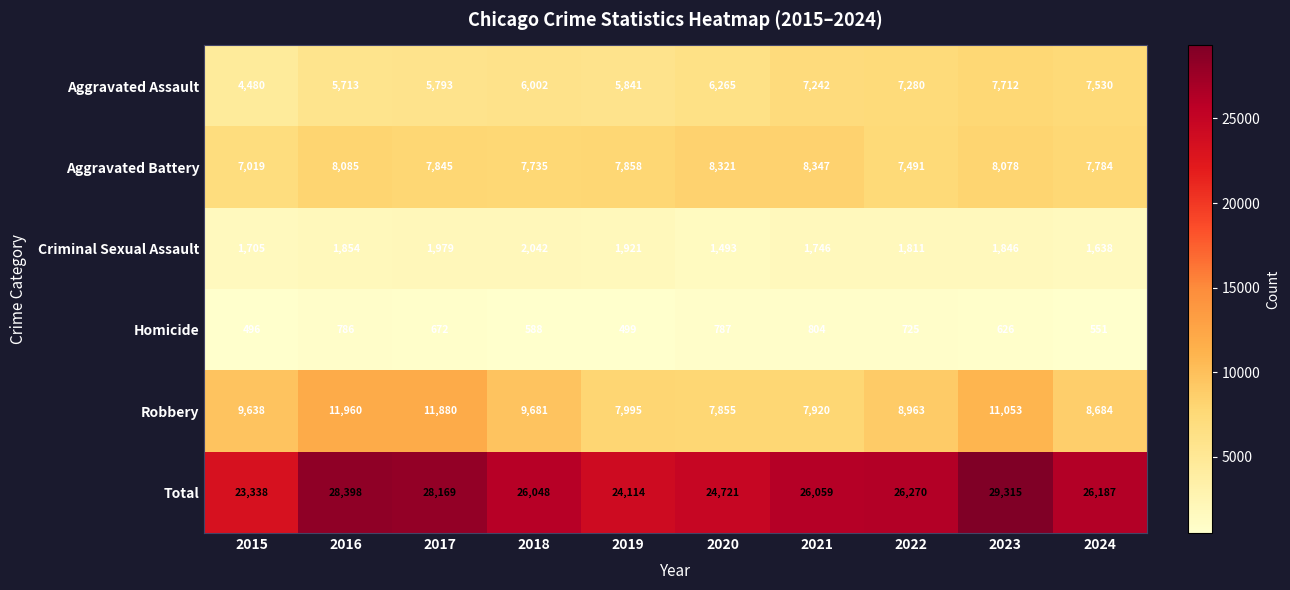

At 2024, list the series in order from largest to smallest.

Total, Robbery, Aggravated Battery, Aggravated Assault, Criminal Sexual Assault, Homicide